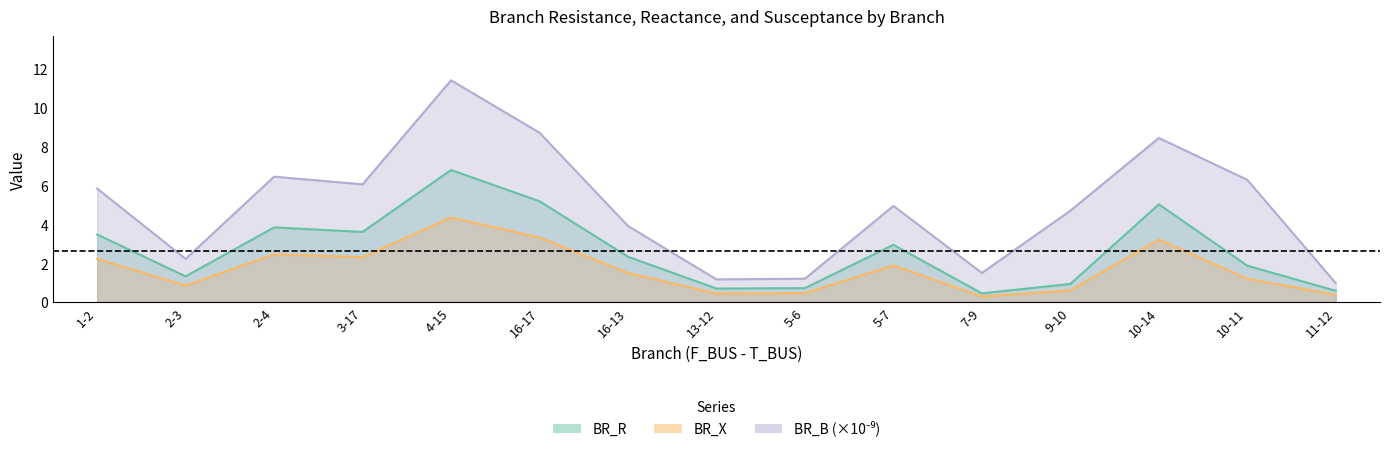

At which category does BR_B reach its first local valley?

2-3